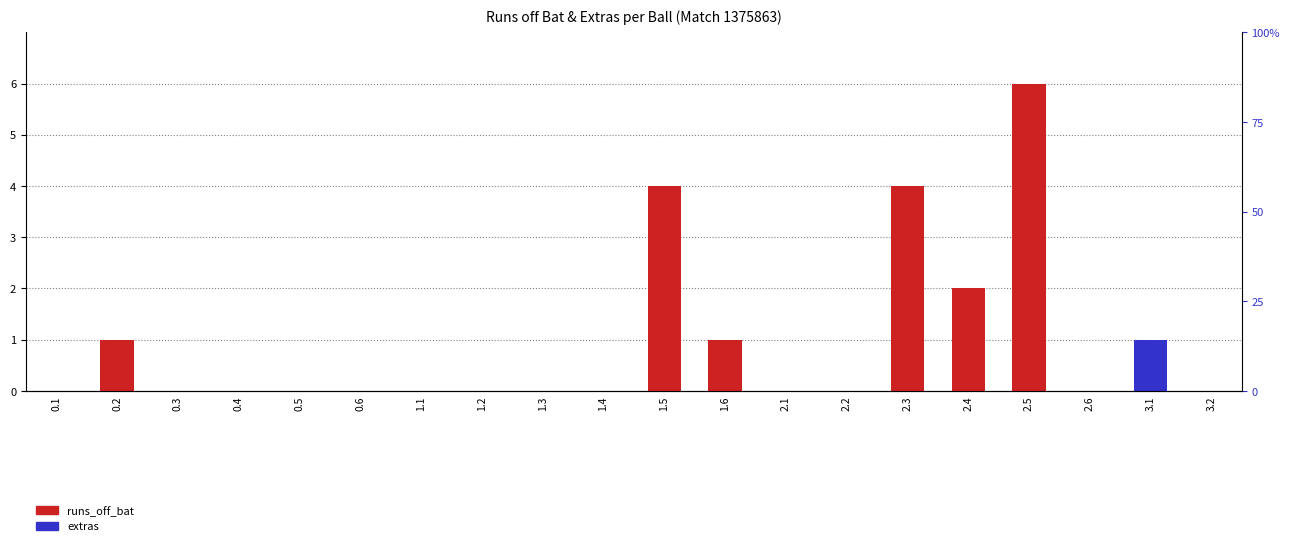

What is the total value across all series at 1.6?

1